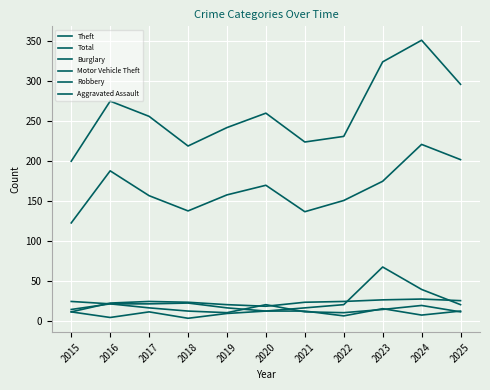

Between 2017 and 2022, which is larger?

2017